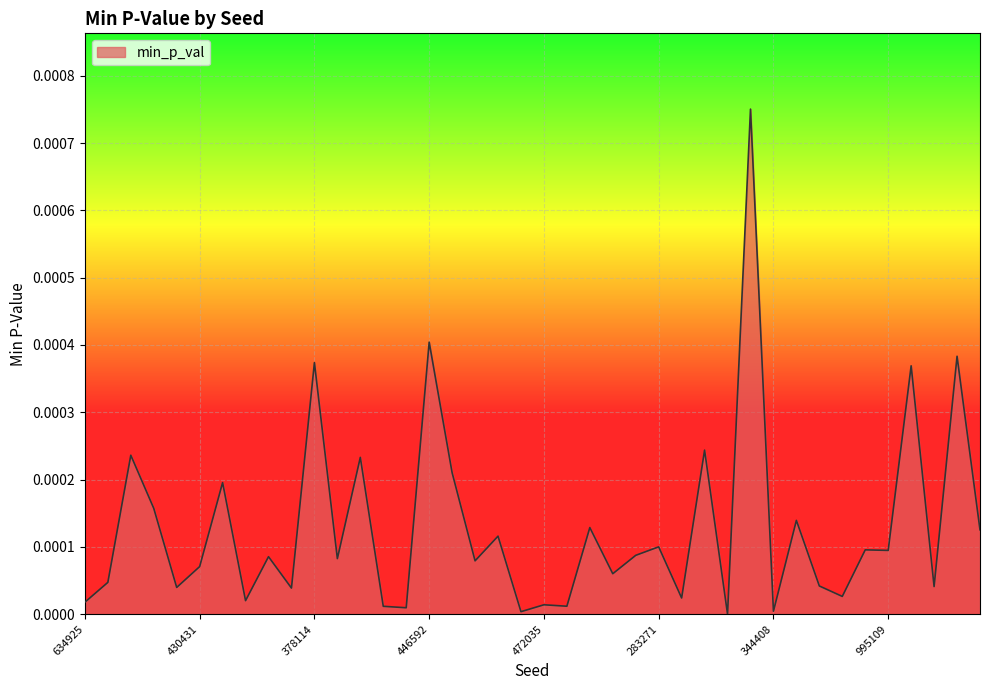

What is the label of the 30th point from the right?

378114